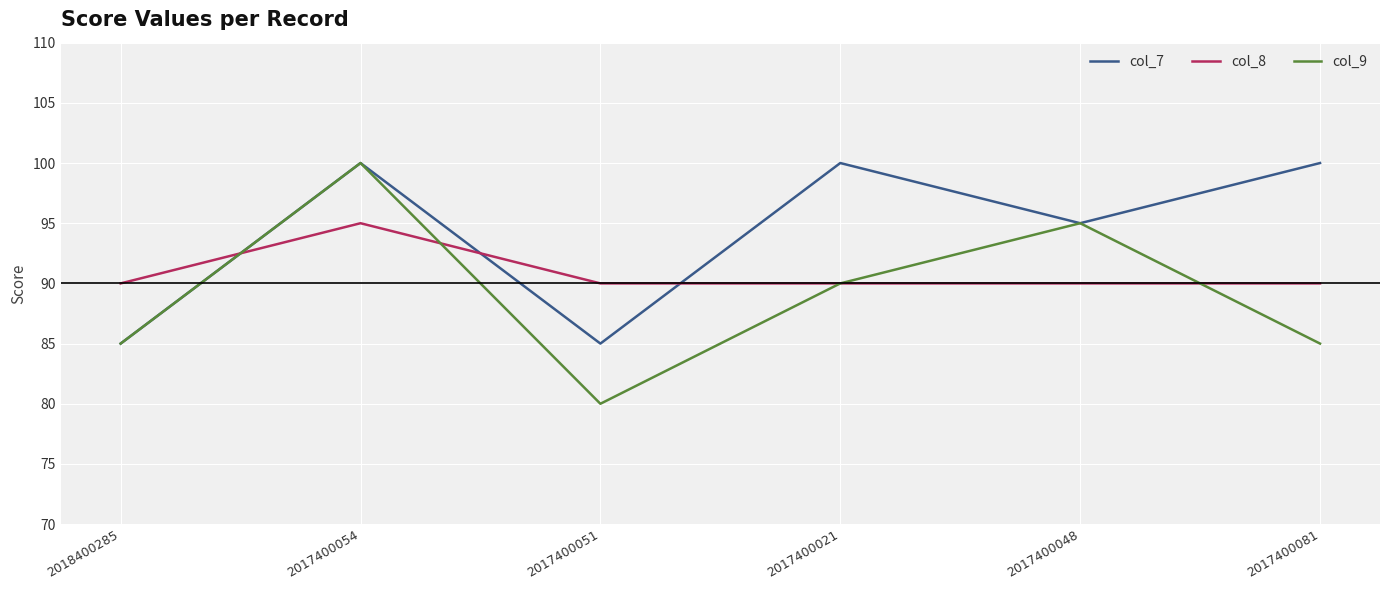

How many interior local peaks does the col_7 series have?

2